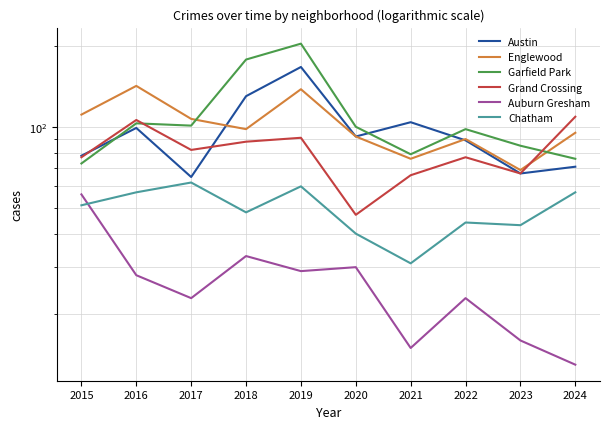

What is the value of the Garfield Park point at the 1st from the left?

73